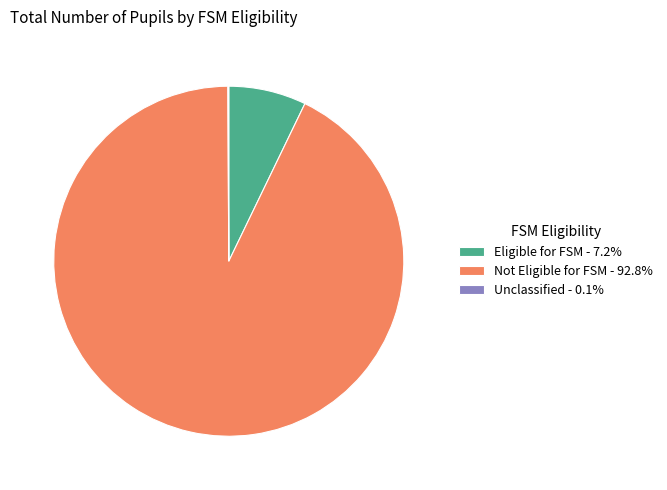

Approximately how many times larger is the value at Not Eligible for FSM - 92.8% compared to Eligible for FSM - 7.2%?

12.9